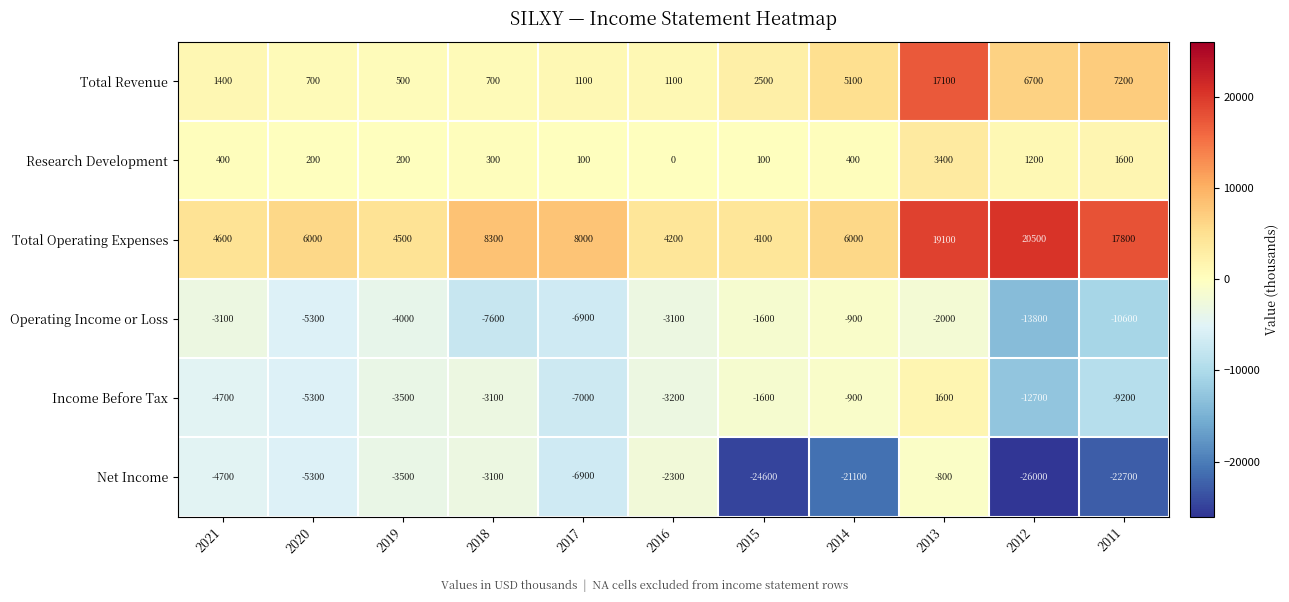

Is it true that Research Development equals 300 at 2018?

True